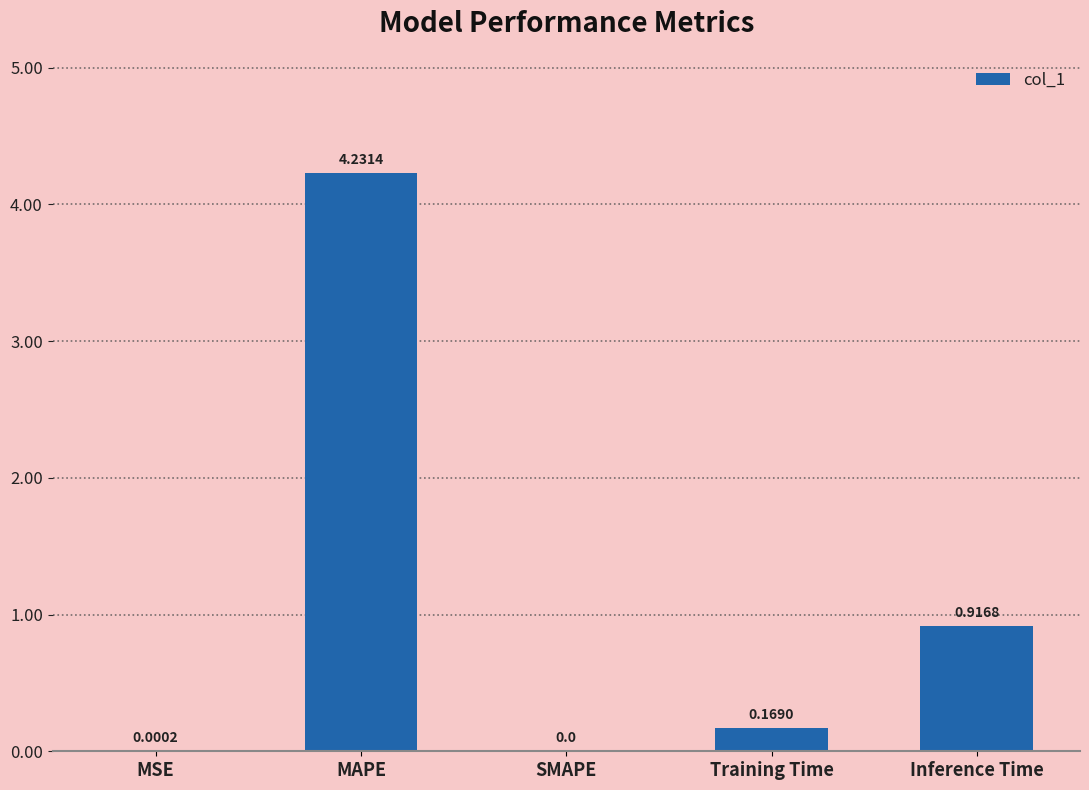

What is the sum of all values?

5.3